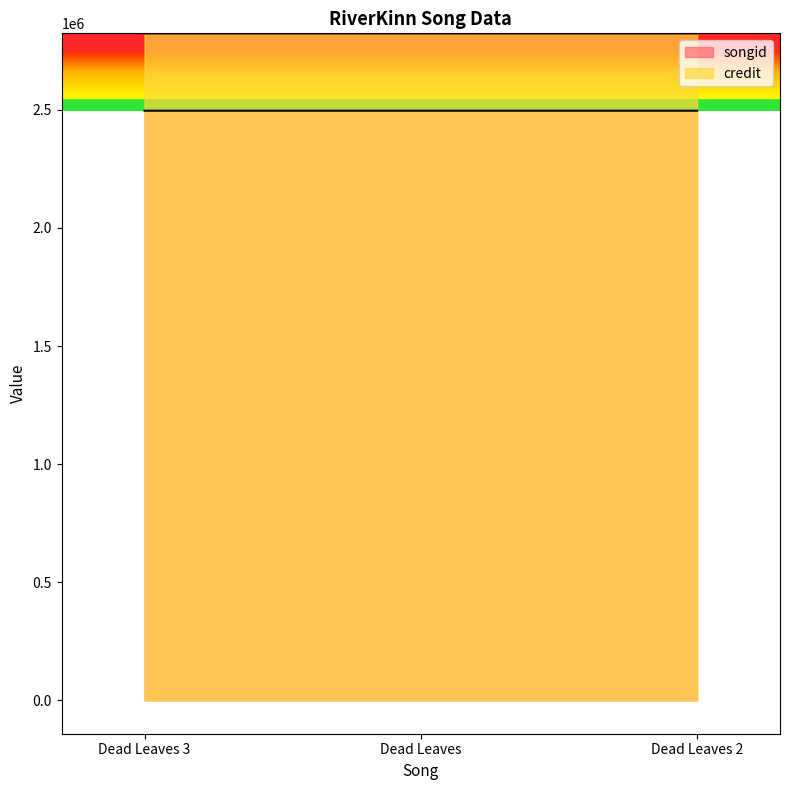

What is the difference between the highest and lowest values at Dead Leaves?

327259